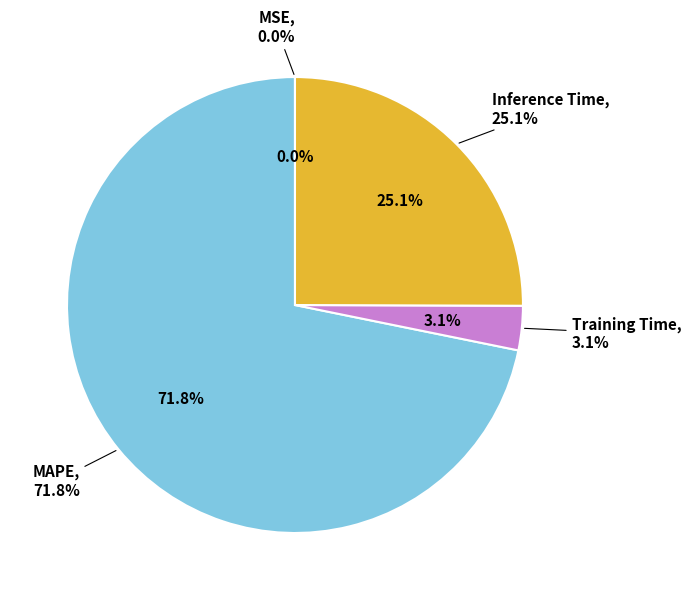

To the nearest percent, what is the difference between the Inference Time and MAPE slice percentages?

47%